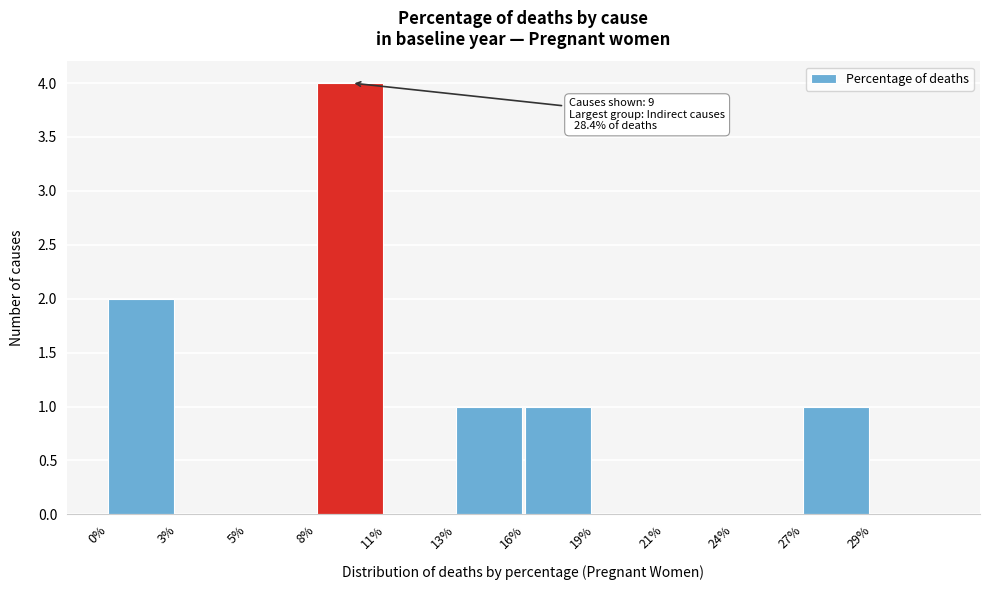

Reading right to left, extract all data points from this chart.

29%=0	27%=1	24%=0	21%=0	19%=0	16%=1	13%=1	11%=0	8%=4	5%=0	3%=0	0%=2